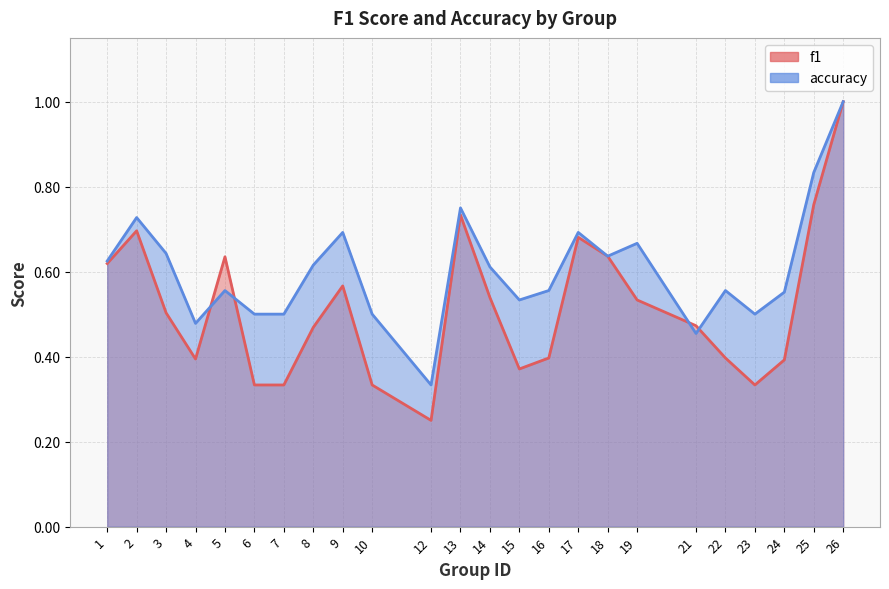

Is the value of accuracy at 22 greater than the value of f1 at 24?

Yes